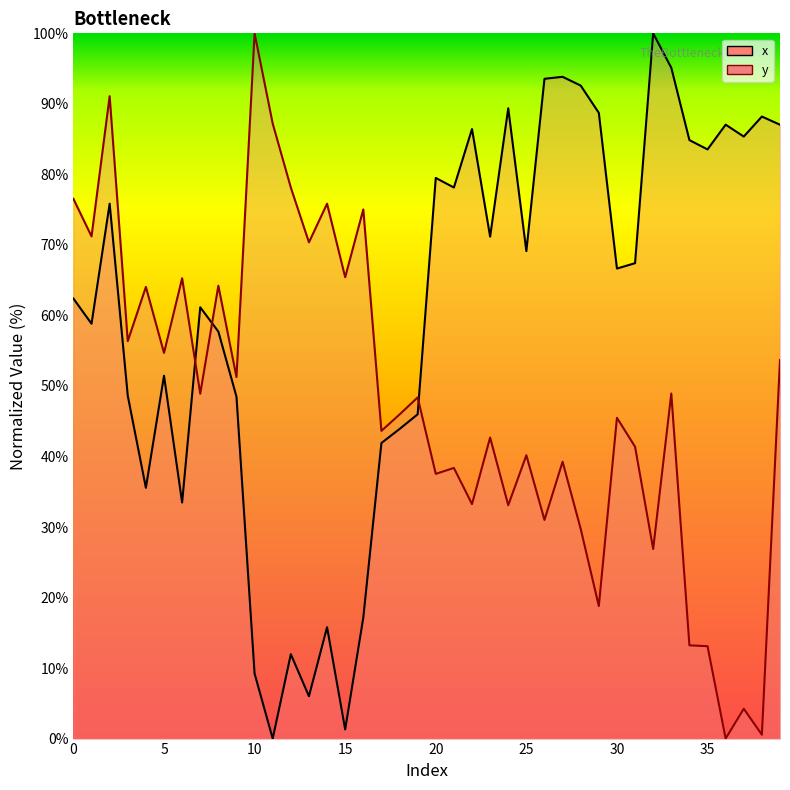

At which category does x reach its first local peak?

2